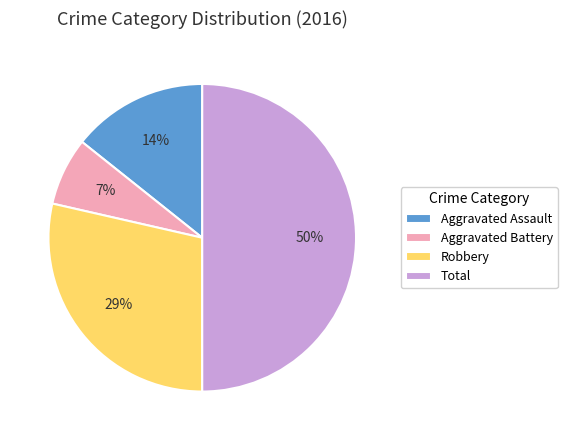

Does Robbery represent more than half of the total?

No